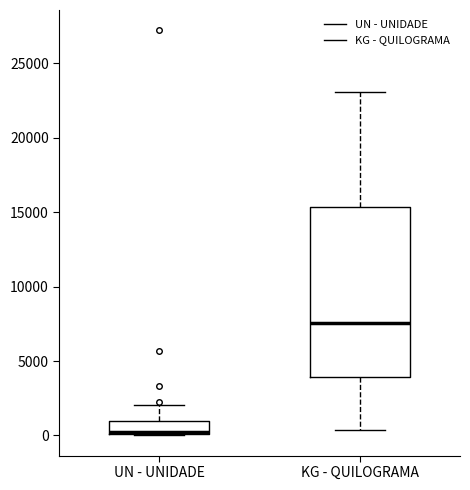

Where is the upper edge of the box for KG - QUILOGRAMA on the y-axis? The values are not printed on the chart, so give them approximately, as read against the axis.

15500